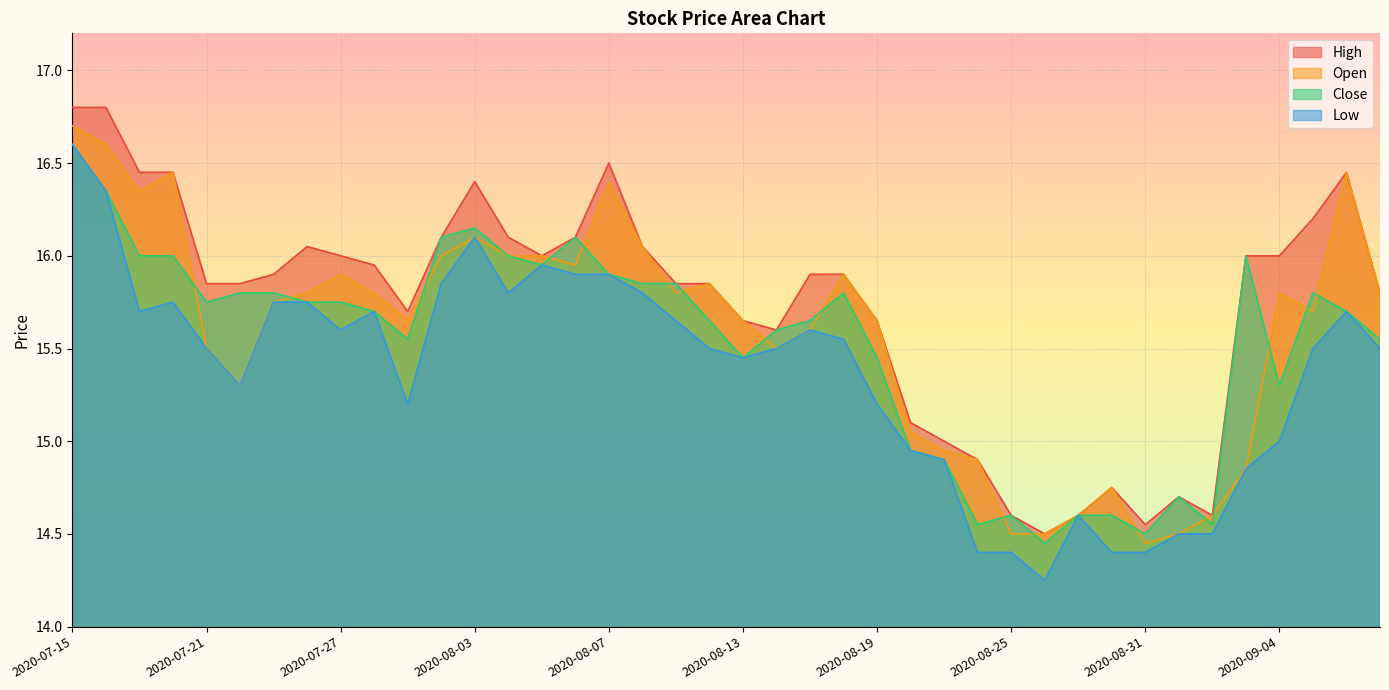

Between 2020-08-07 and 2020-08-17, which series saw the biggest shift?

Open